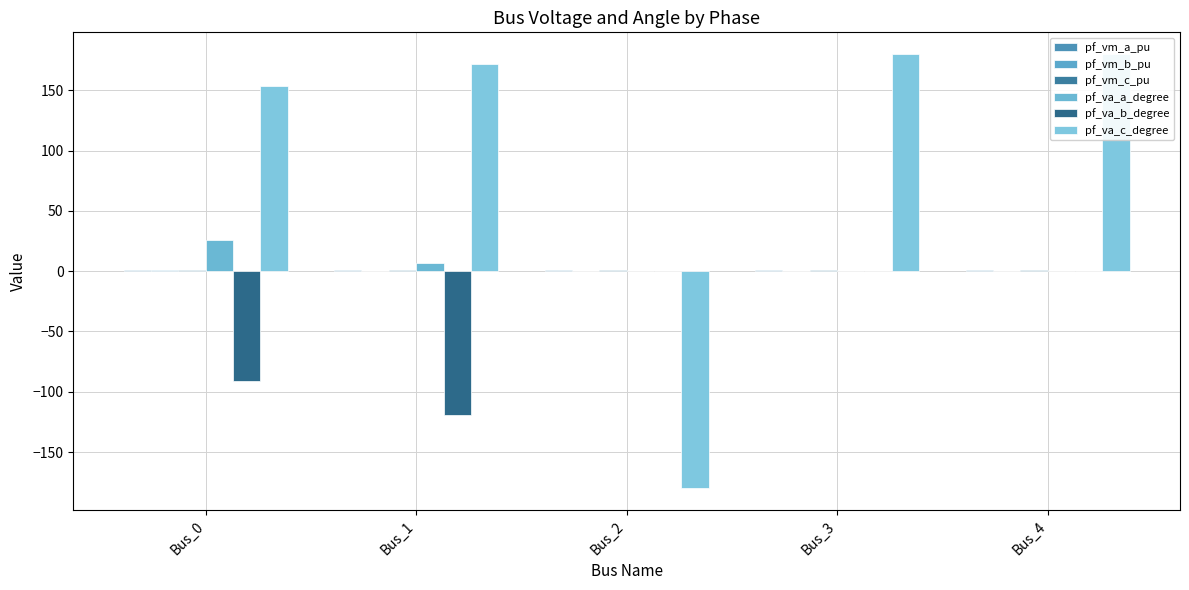

Between Bus_1 and Bus_2, which is larger?

Bus_1